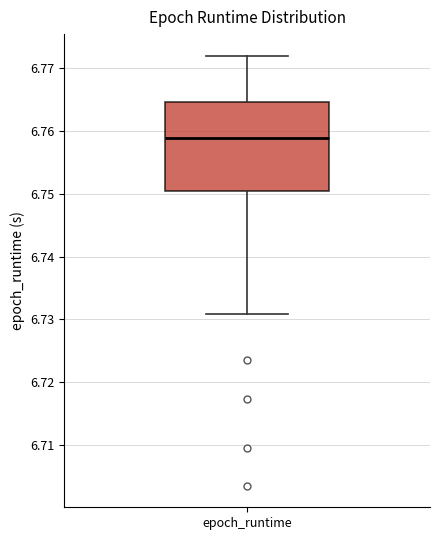

Read this box plot against the y-axis: the position of the median line, the range covered by the box, and the ends of both whiskers. The values are not printed on the chart, so give them approximately, as read against the axis.

median 6.759, box 6.750 to 6.765, whiskers 6.731 to 6.772